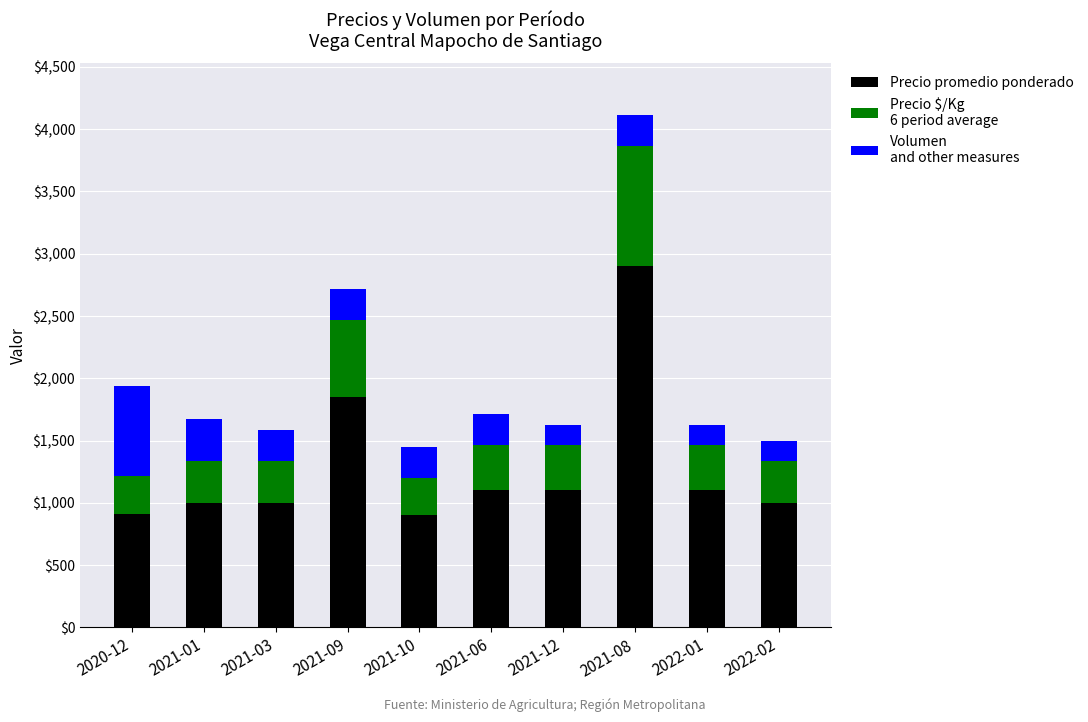

At which category is the sum across all series the highest?

2021-08